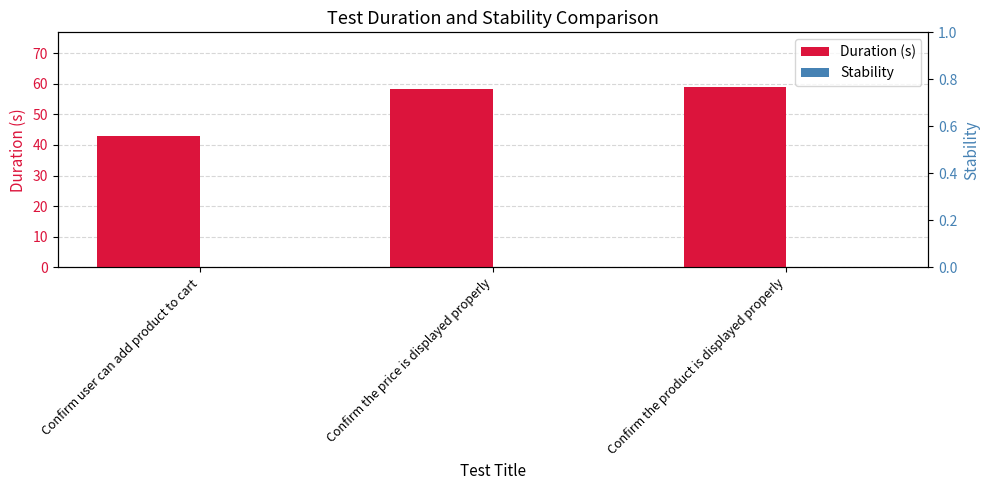

The value of Duration (s) at Confirm the price is displayed properly is 93.0. True or false?

False